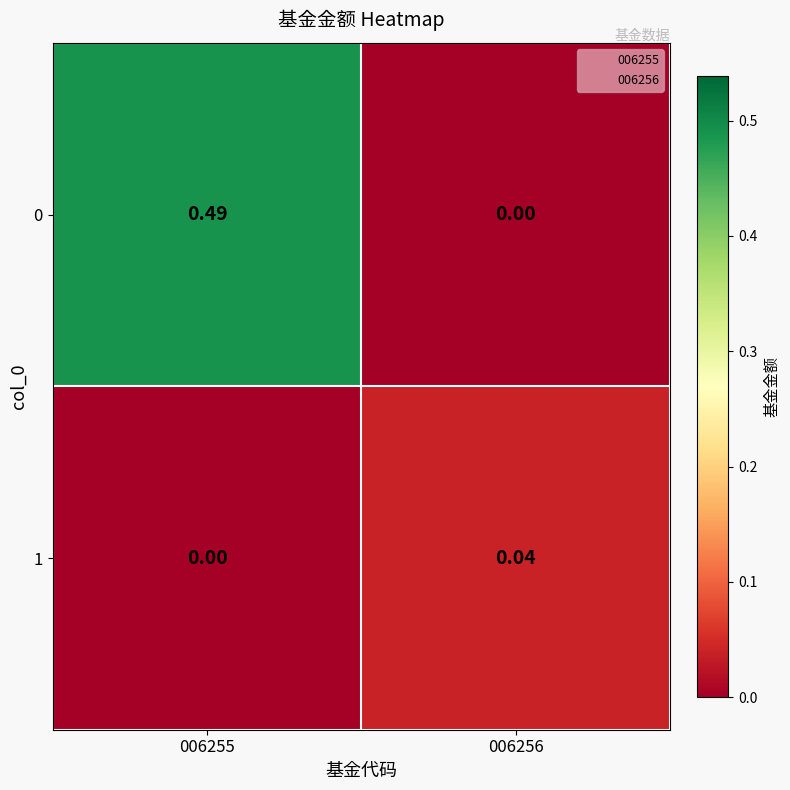

Count the number of data series in this chart.

2